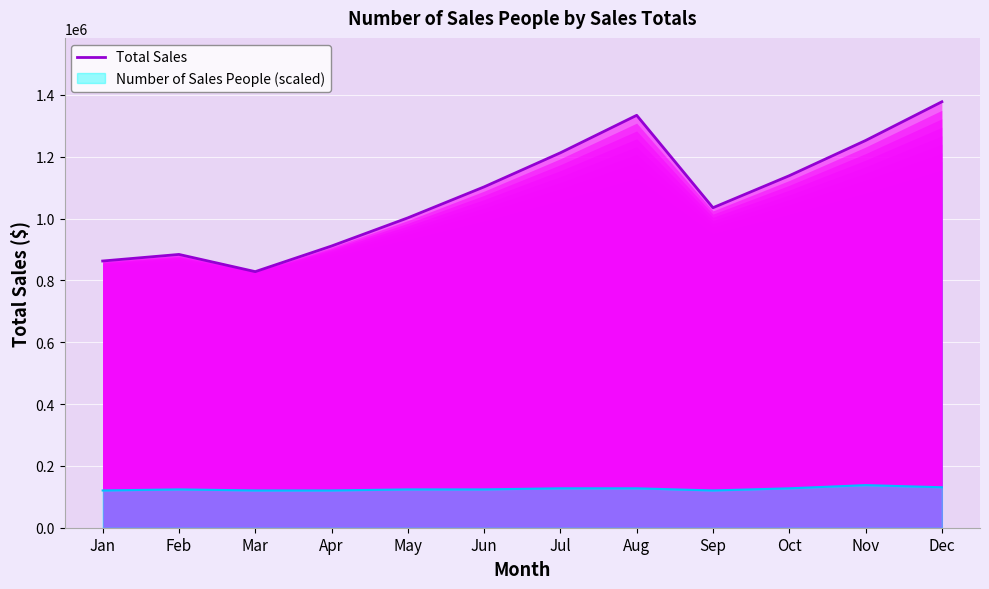

List the labels in order of value, largest first.

Dec, Aug, Nov, Jul, Oct, Jun, Sep, May, Apr, Feb, Jan, Mar